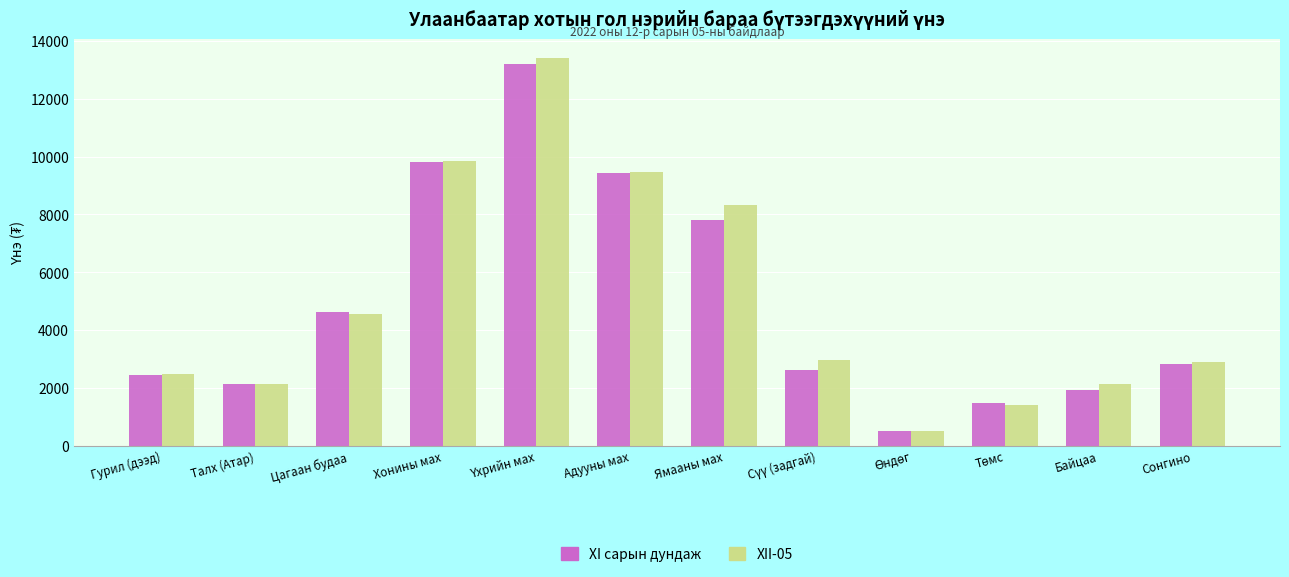

How many bars are there in total?

24